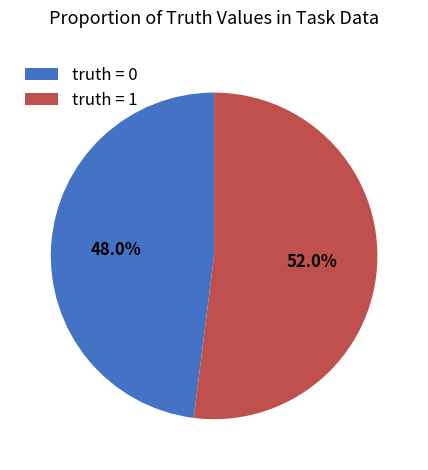

To the nearest percent, what is the combined percentage of truth = 1 and truth = 0?

100%